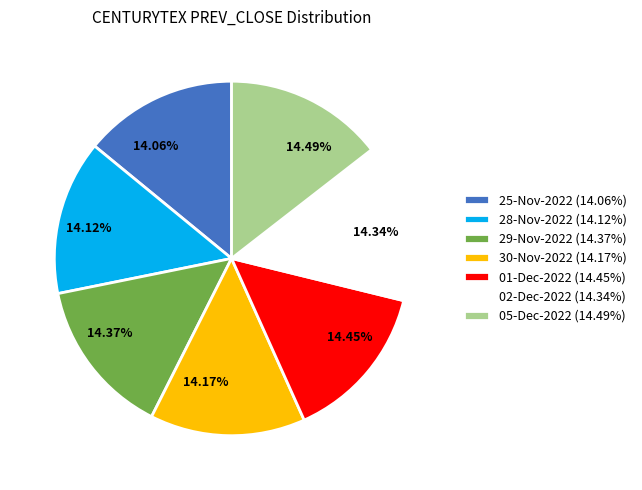

Does 14.17% represent more than half of the total?

No